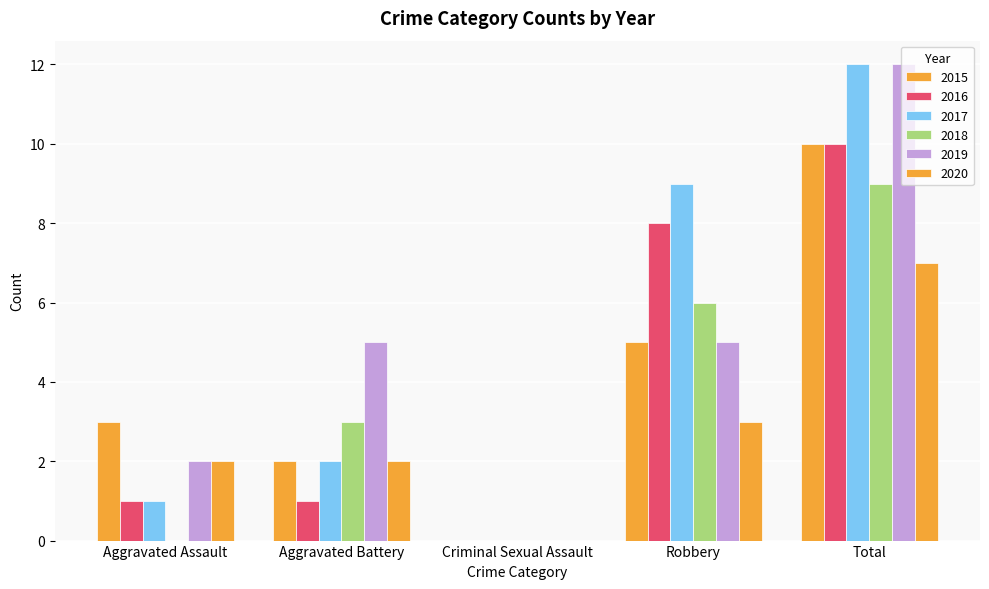

Which has a higher value, Aggravated Assault or Robbery?

Robbery